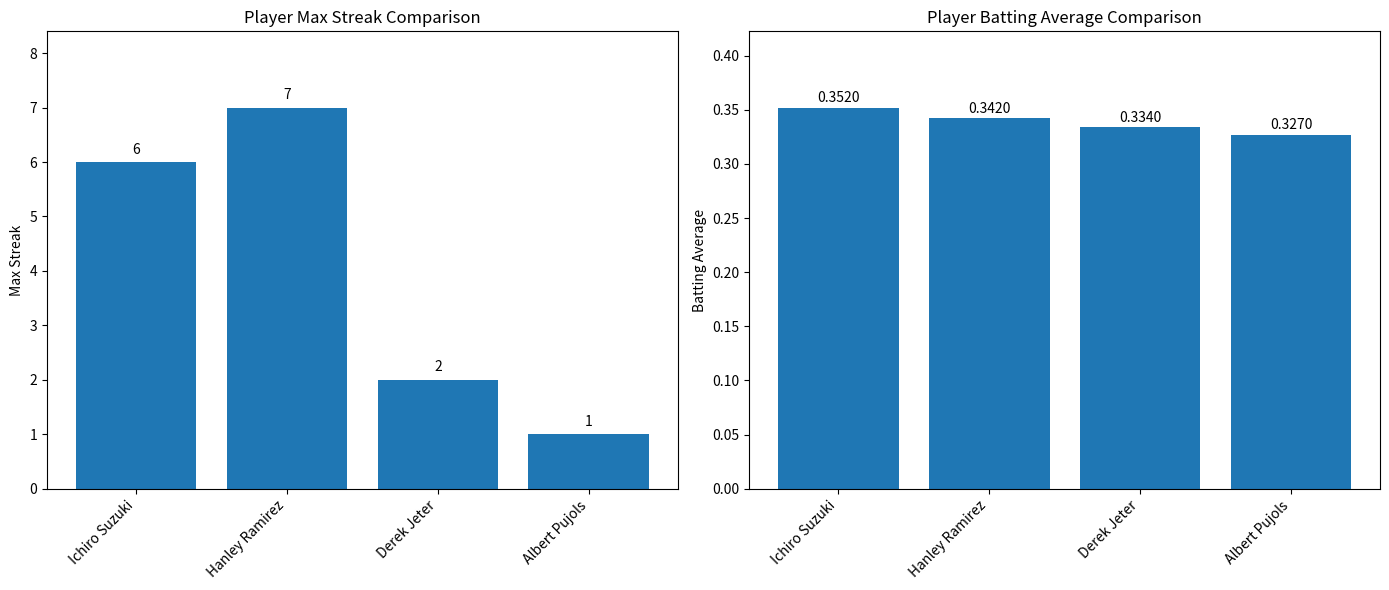

How many bars are there in total?

8